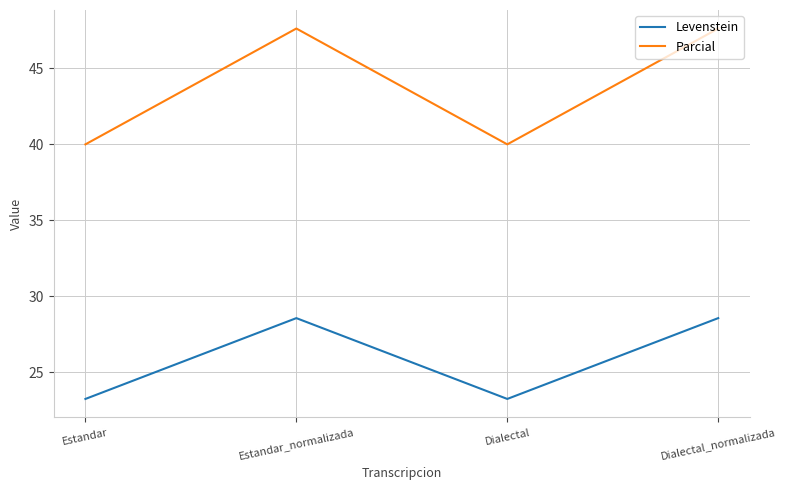

How many distinct data groups are displayed?

2